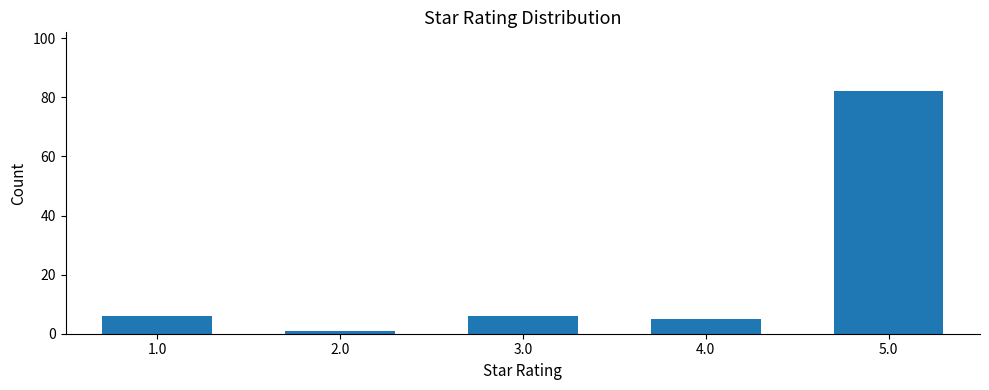

Reading left to right, what are all the values shown in this chart?

1.0=6	2.0=1	3.0=6	4.0=5	5.0=82